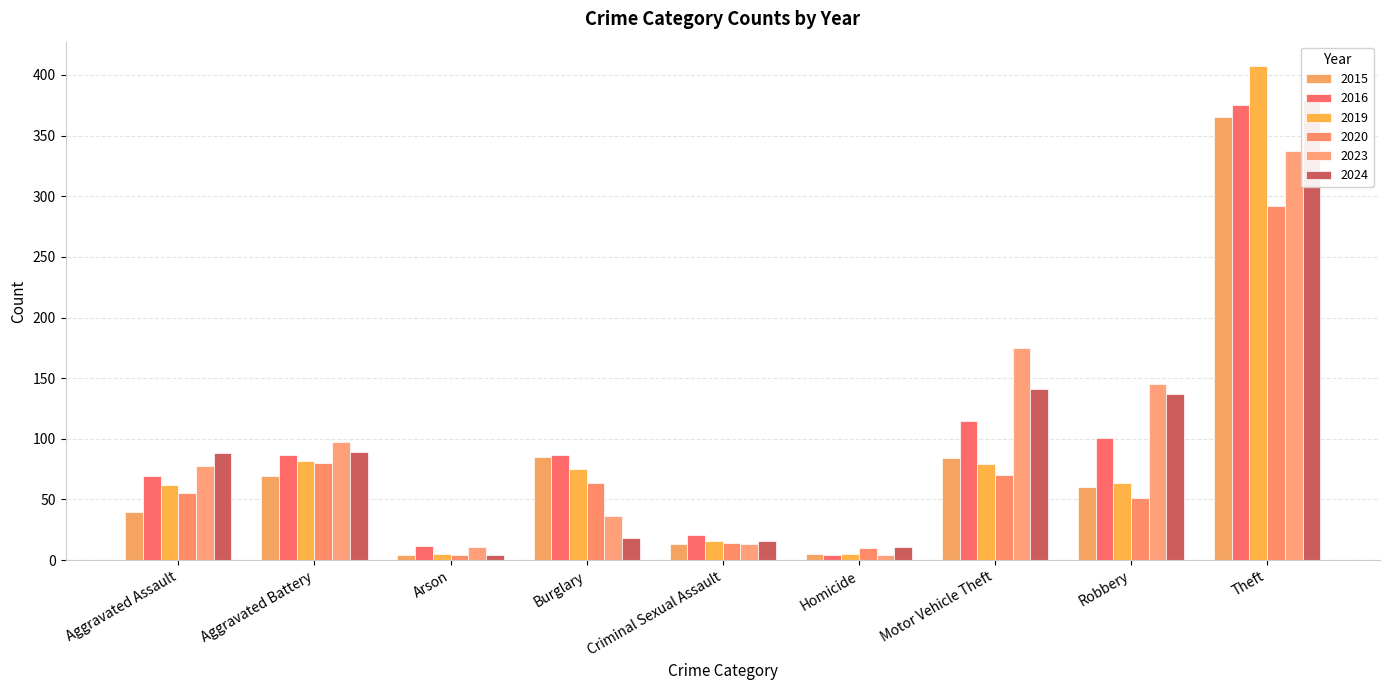

What is the value of the 2024 bar at the 1st from the left?

88